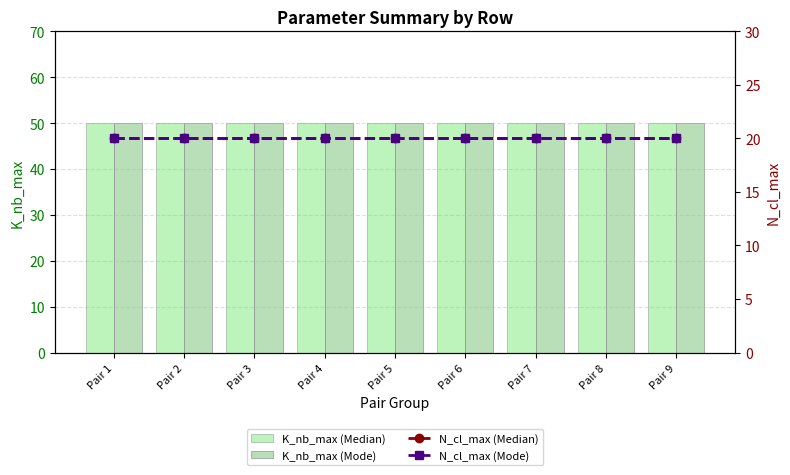

Which category has the highest value in the K_nb_max (Mode) series?

Pair 1